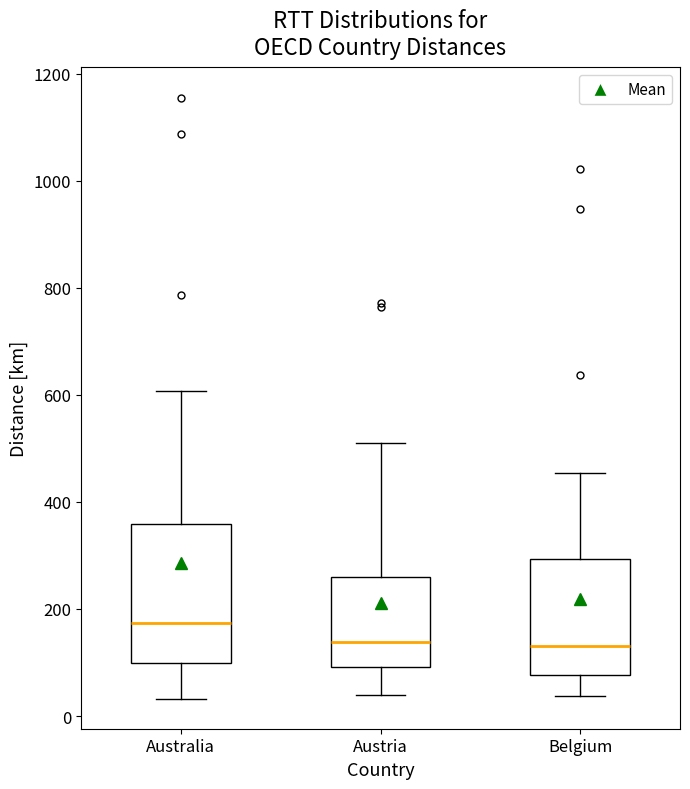

Reading left to right, read every box against the y-axis: the position of its median line, the range the box covers, and the ends of its whiskers. The values are not printed on the chart, so give them approximately, as read against the axis.

Australia: median 180, box 100 to 360, whiskers 40 to 600
Austria: median 140, box 100 to 260, whiskers 40 to 500
Belgium: median 140, box 80 to 300, whiskers 40 to 460